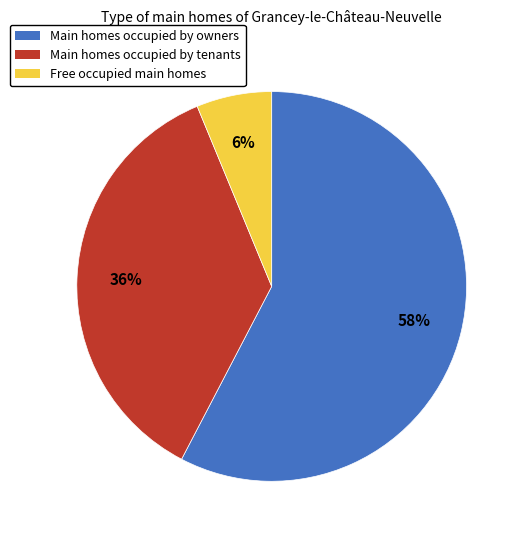

Does any single category account for the majority?

Yes